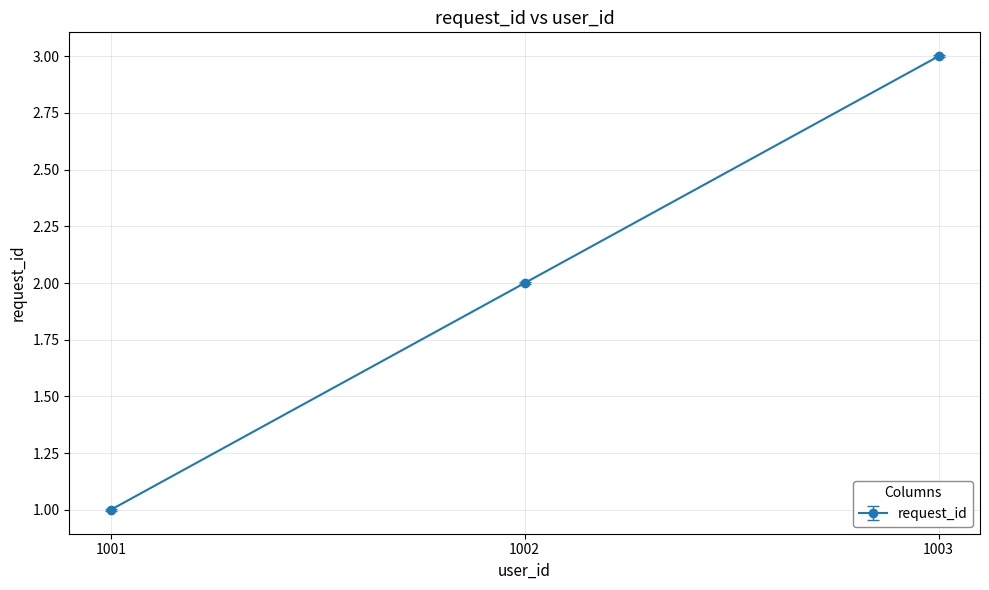

How many values are between 1 and 3?

3